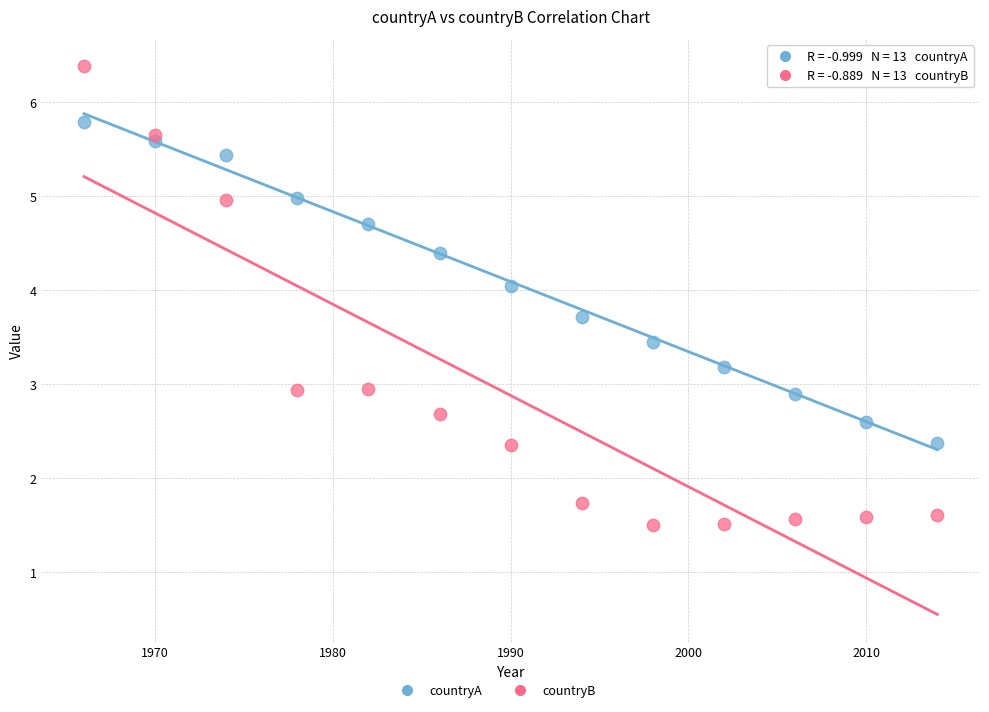

Which series contains the lowest Y value?

countryB